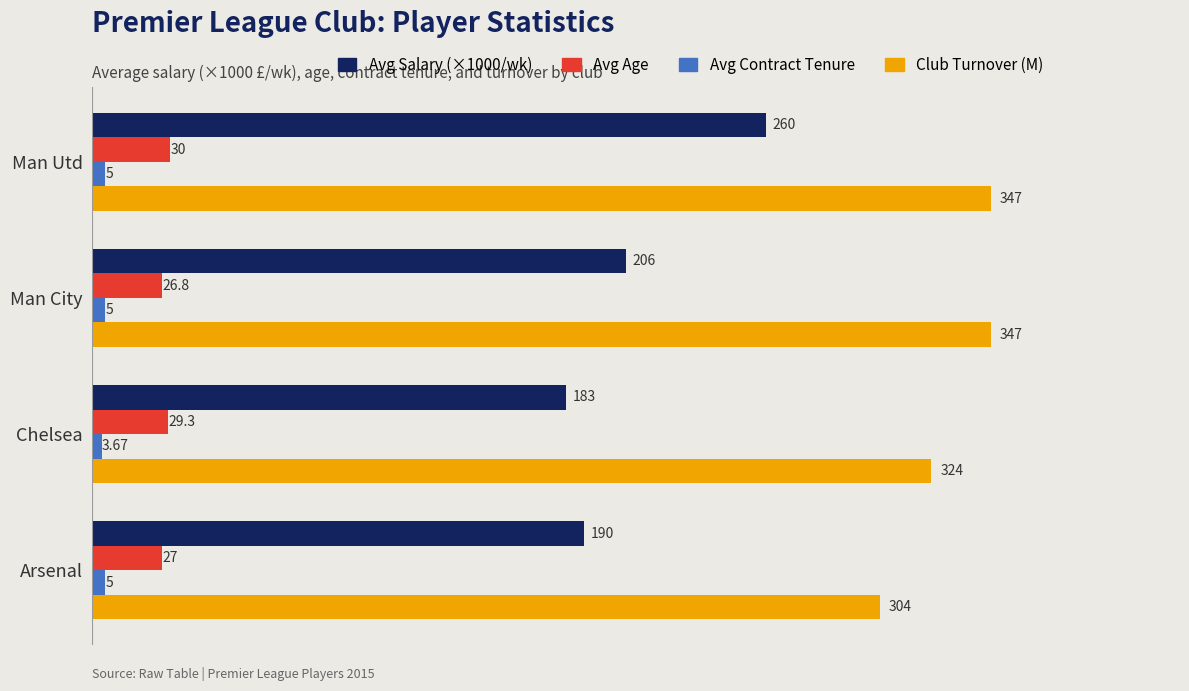

At which label does Avg Age reach its minimum?

Man City